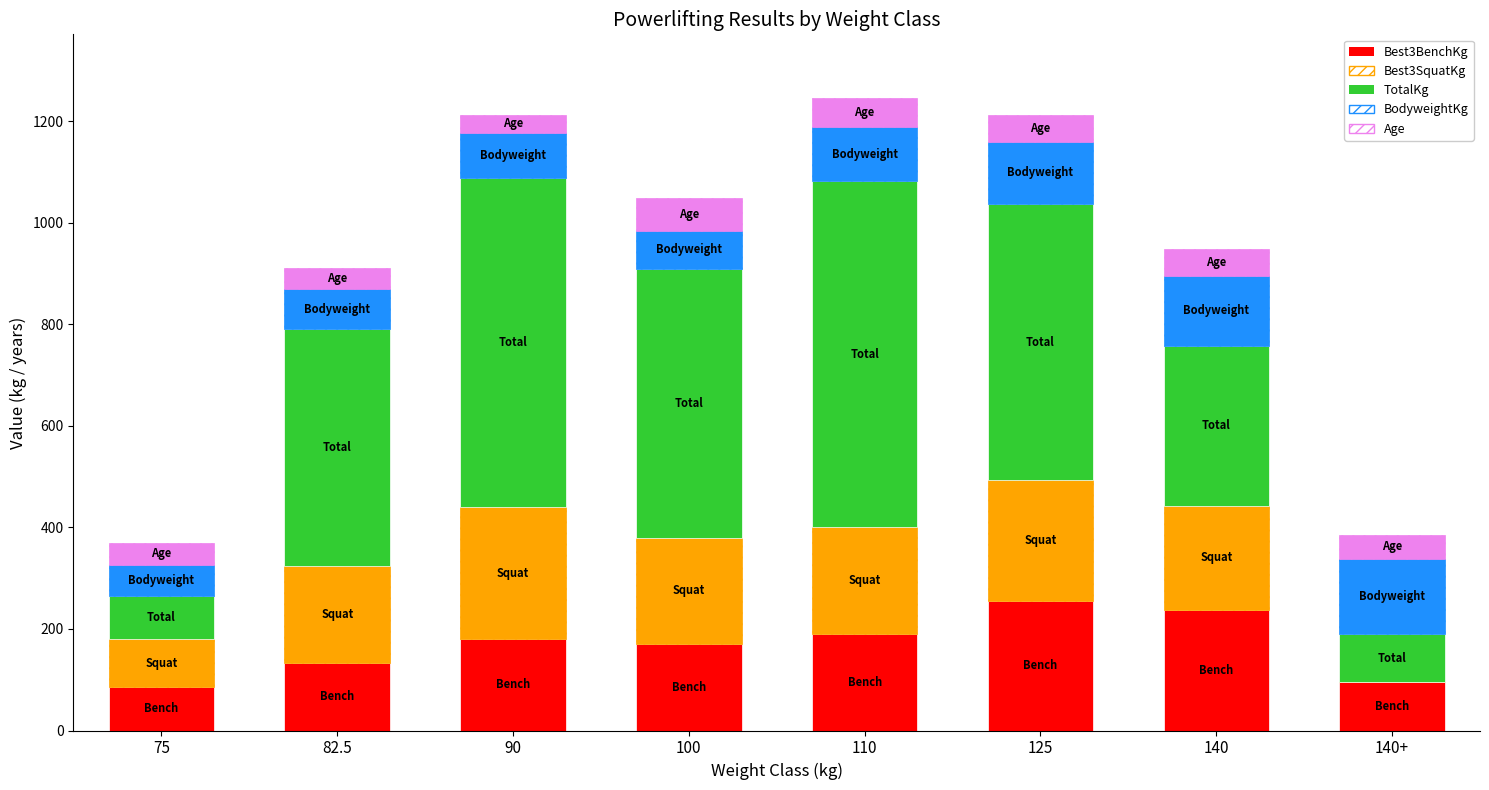

What is the total value across all series at 90?

1212.3